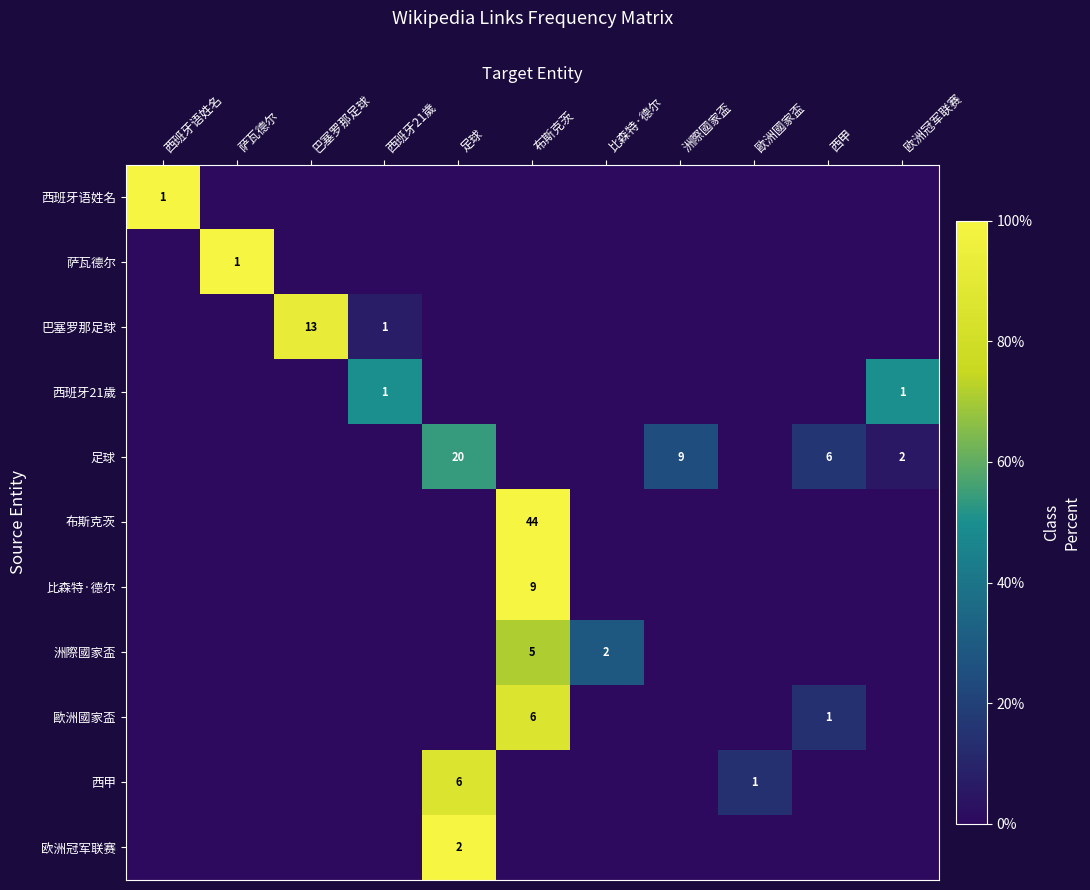

At which category is the sum across all series the highest?

布斯克茨